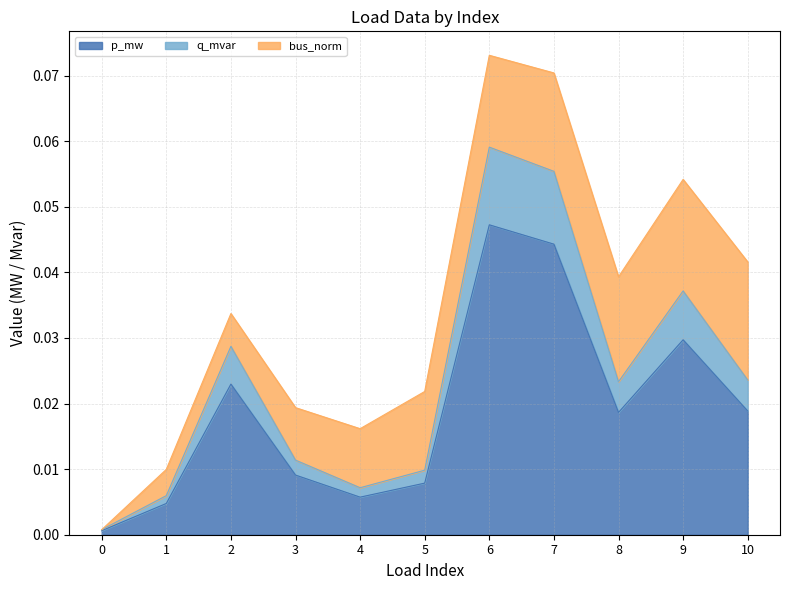

The value of q_mvar at 1 is 0.0. True or false?

True